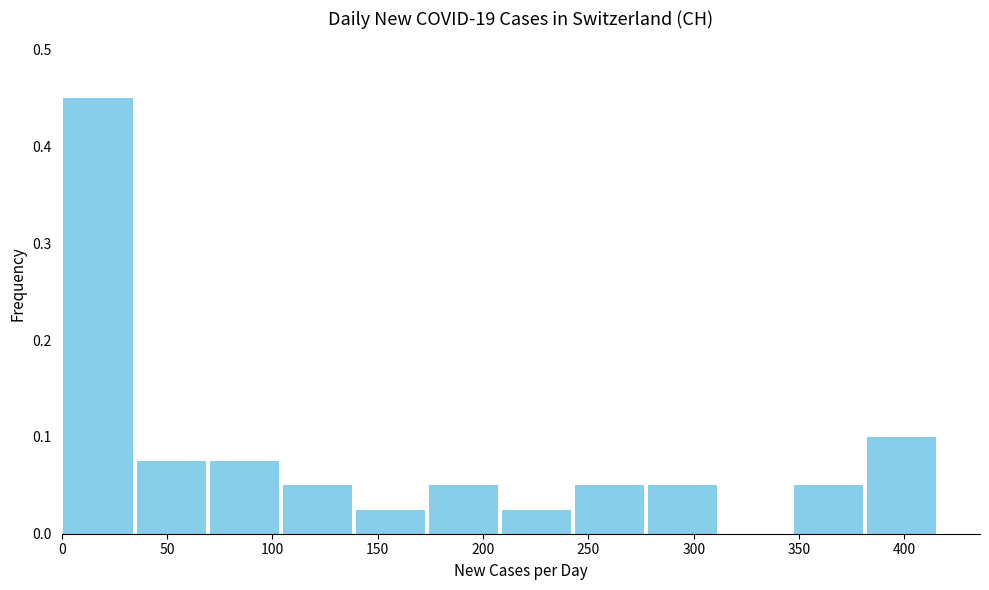

Reading left to right, list every bar in this chart as the range it spans on the x-axis followed by its height. Neither the bar edges nor the heights are printed on the chart, so give them approximately, as read against the axes.

0 to 35: 0.45
35 to 70: 0.08
70 to 105: 0.08
105 to 140: 0.05
140 to 175: 0.03
175 to 210: 0.05
210 to 245: 0.03
245 to 275: 0.05
275 to 310: 0.05
310 to 345: 0
345 to 380: 0.05
380 to 415: 0.10